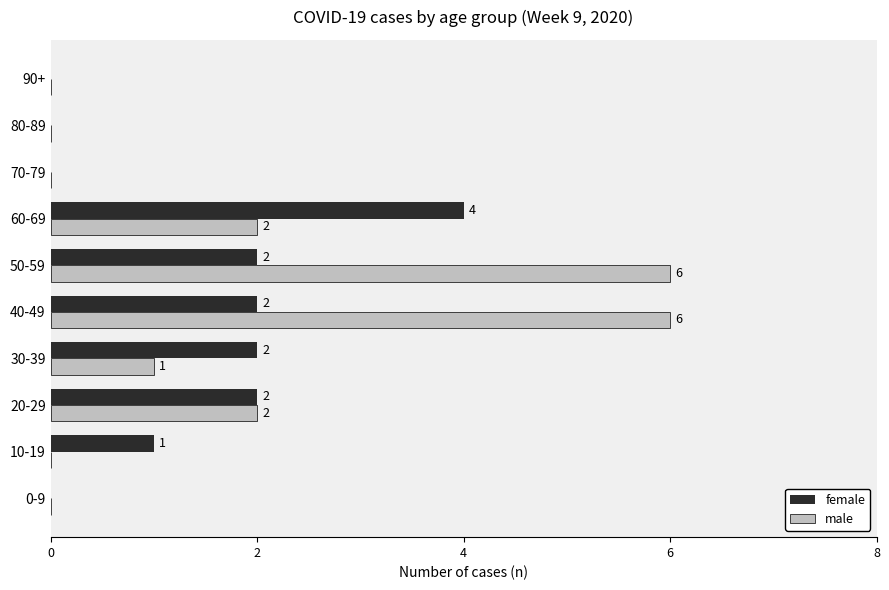

Is it true that male equals 0 at 90+?

True